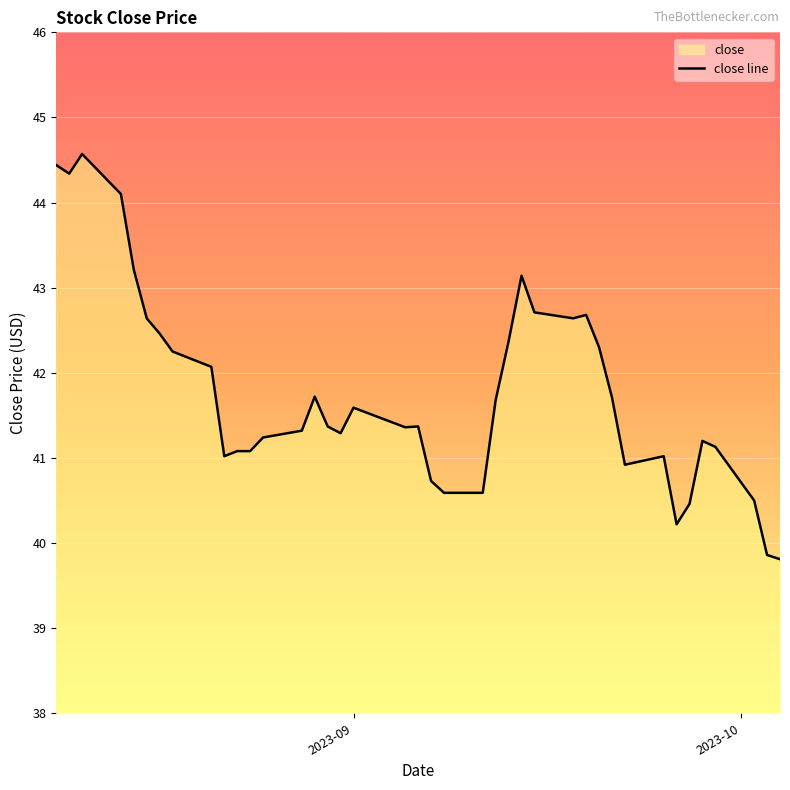

What is the greatest value displayed?

44.6